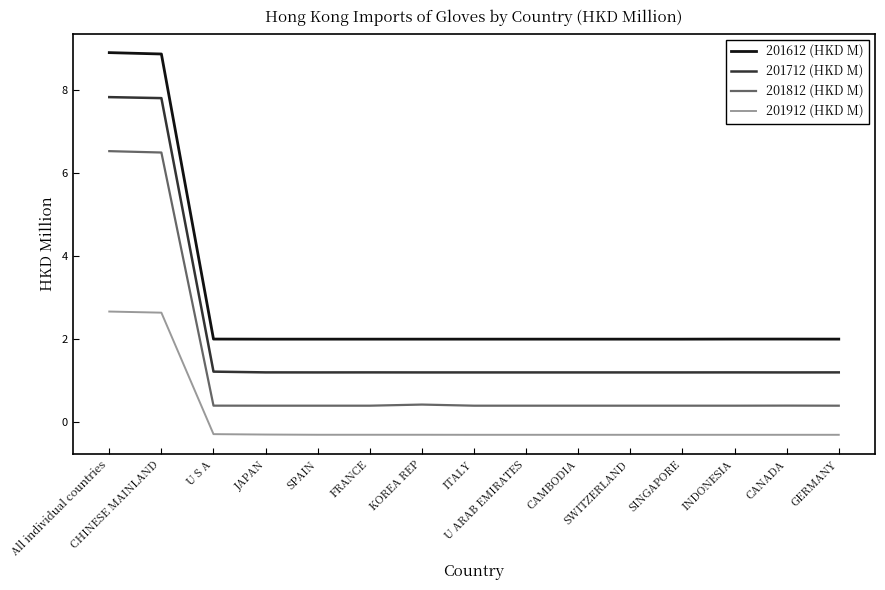

What position from the right is ITALY?

8